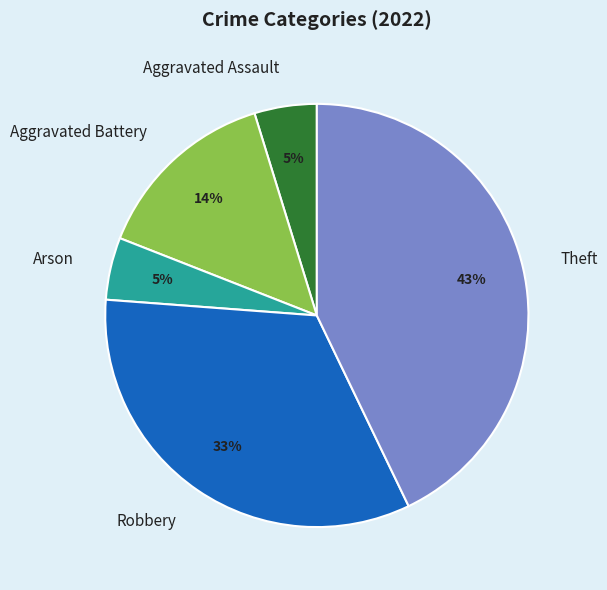

How many segments does this pie chart have?

5